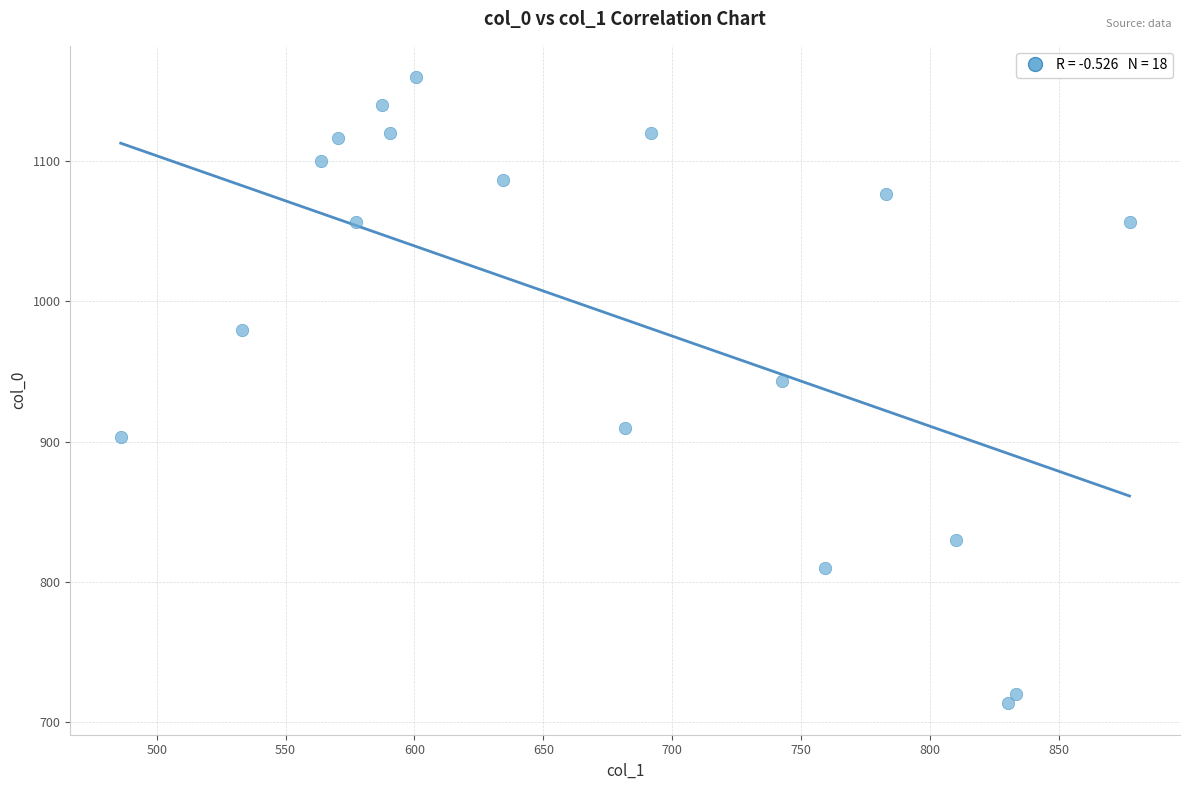

What is the range of X values (max minus min)?

391.5